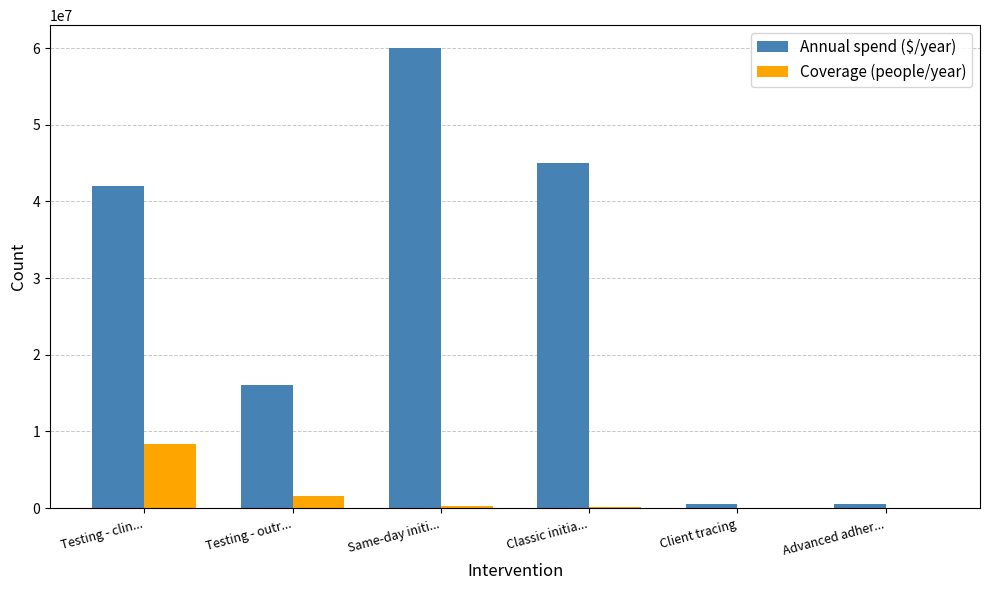

True or false: Annual spend ($/year) has a value of 23684533 at Testing - outr....

False